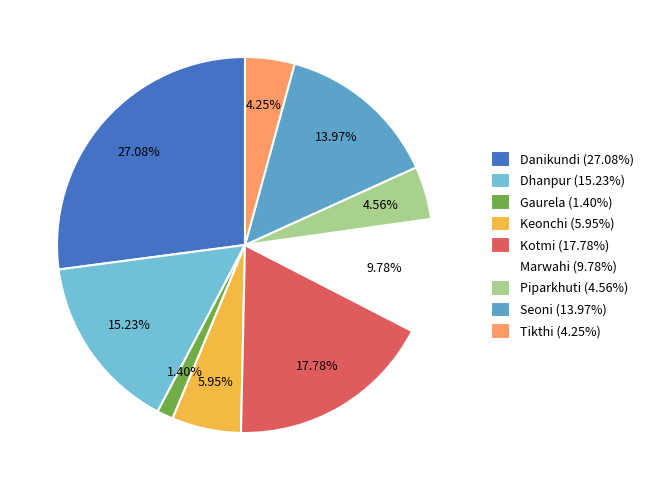

To the nearest percent, what percentage of the pie is Dhanpur?

15%